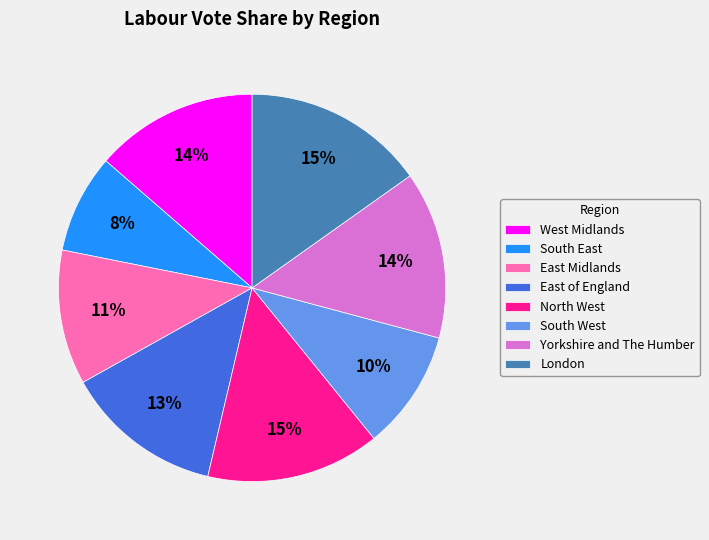

True or false: London accounts for 15% of the total.

True